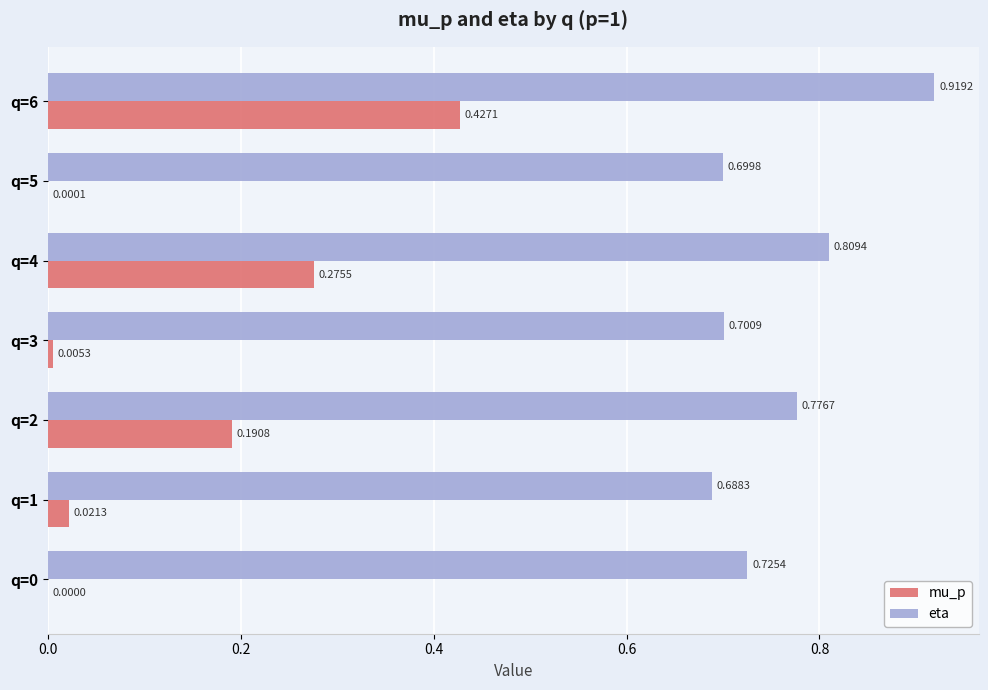

Count the eta values in the range 0 to 1.

7